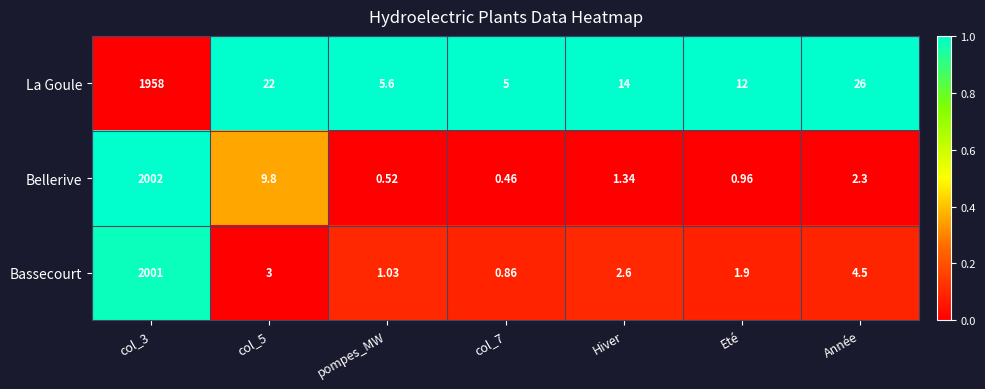

What is the total value across all series at Eté?

14.9